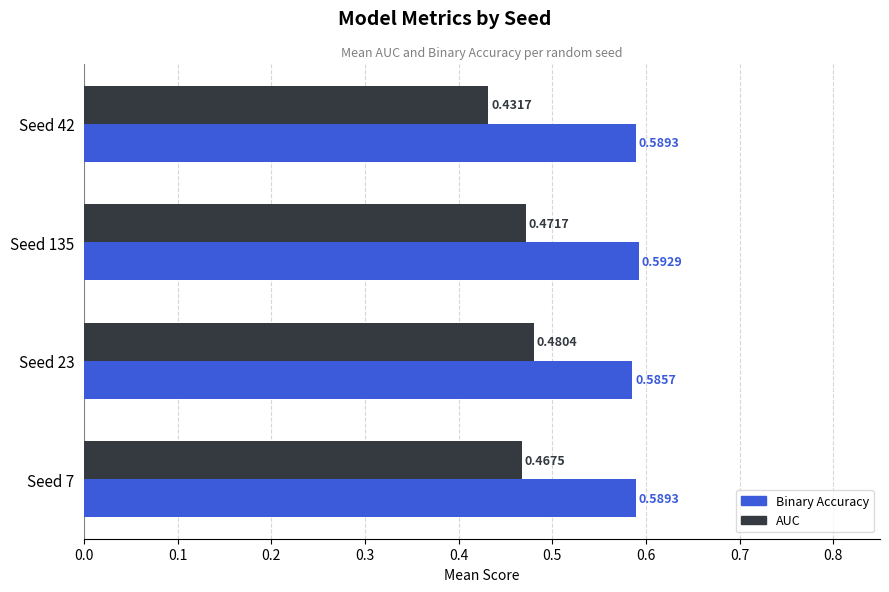

At how many categories does at least one series exceed 0?

4